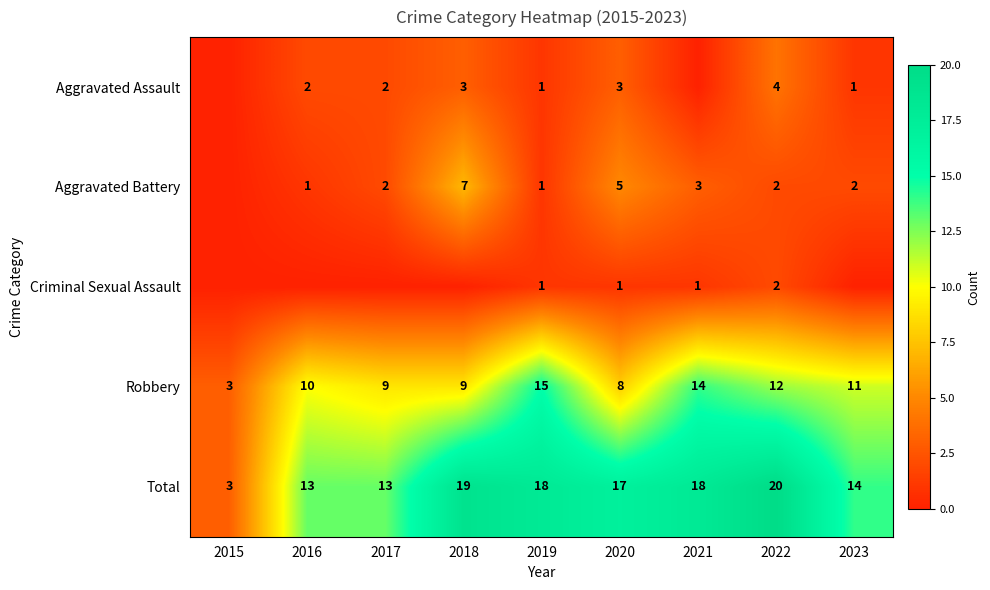

At which category does the chart reach its peak across all series?

2022